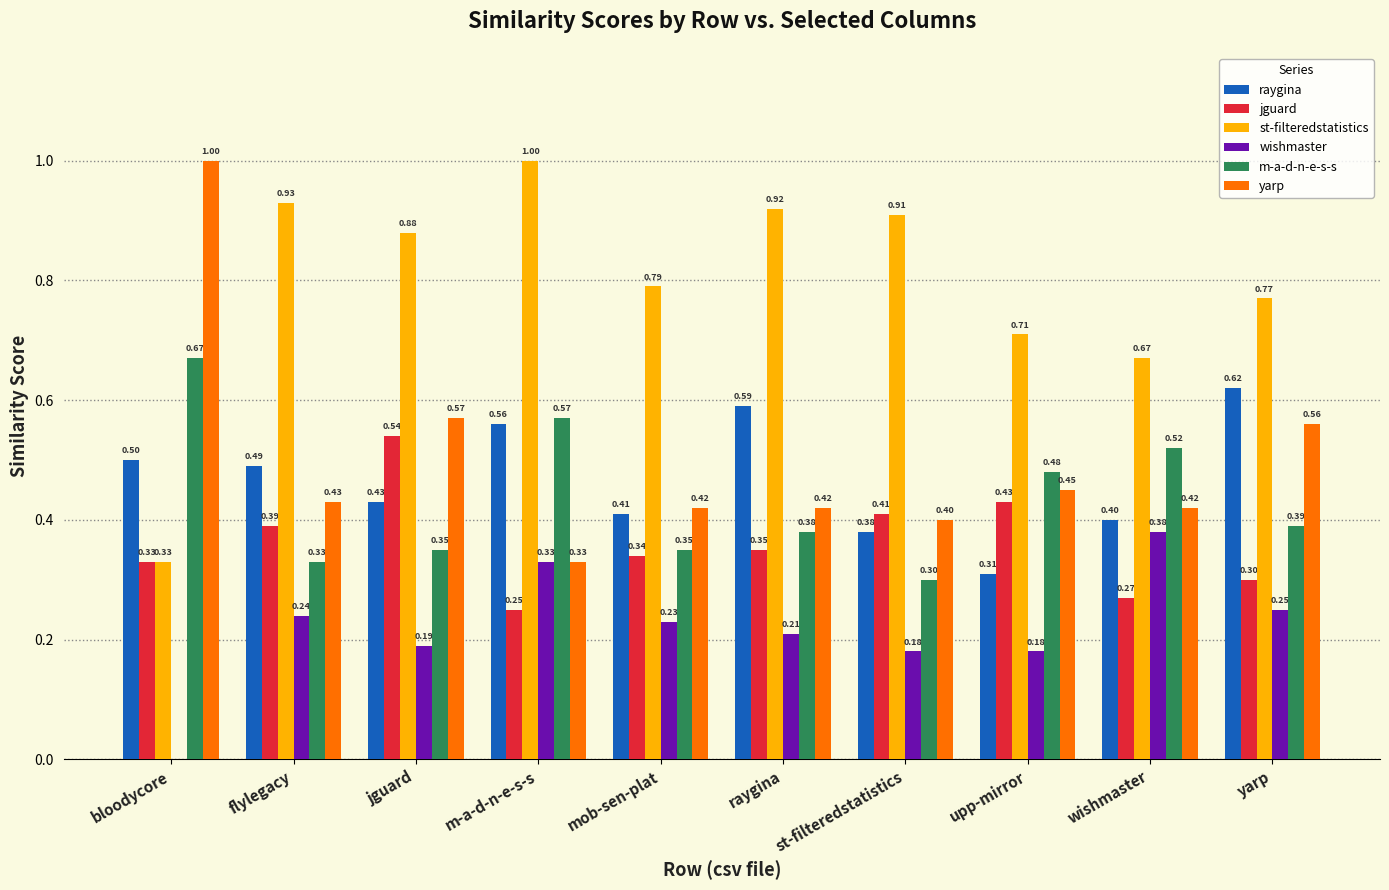

What is the total value across all series at jguard?

3.0